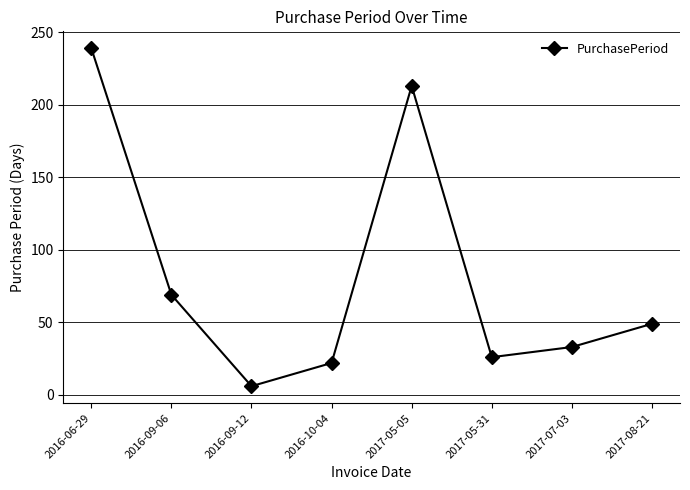

Reading right to left, list all the values displayed in this chart.

49	33	26	213	22	6	69	239